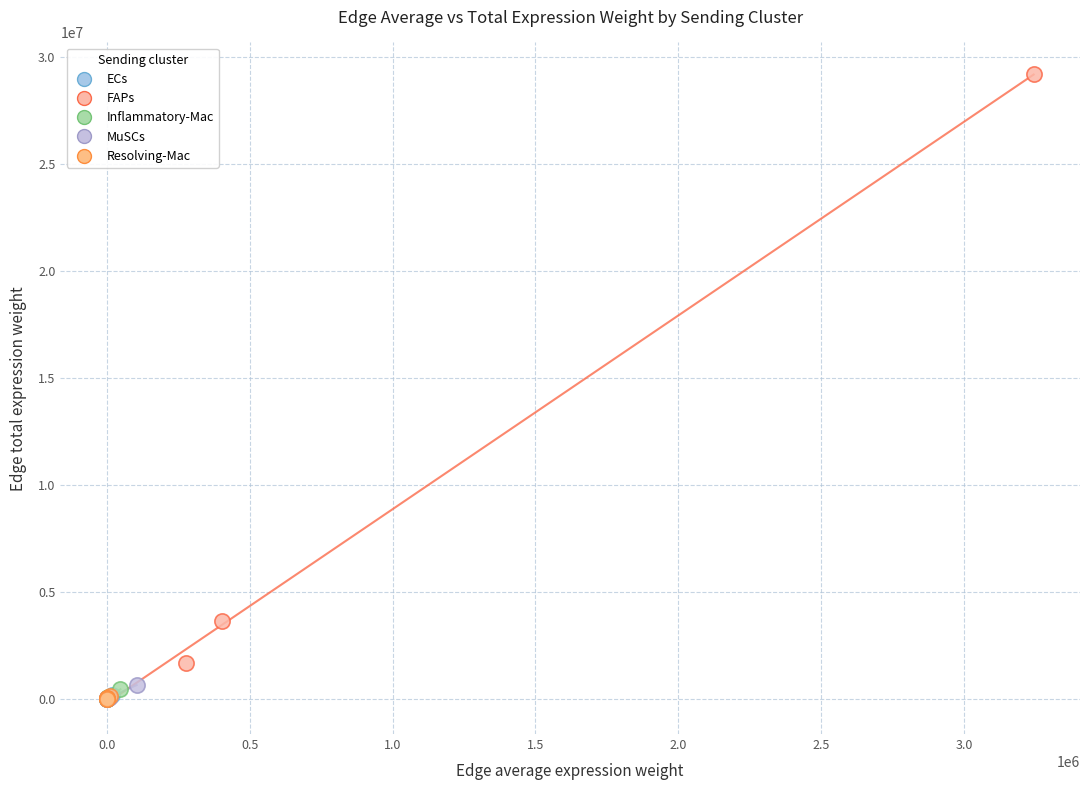

Which series contains the highest Y value?

FAPs